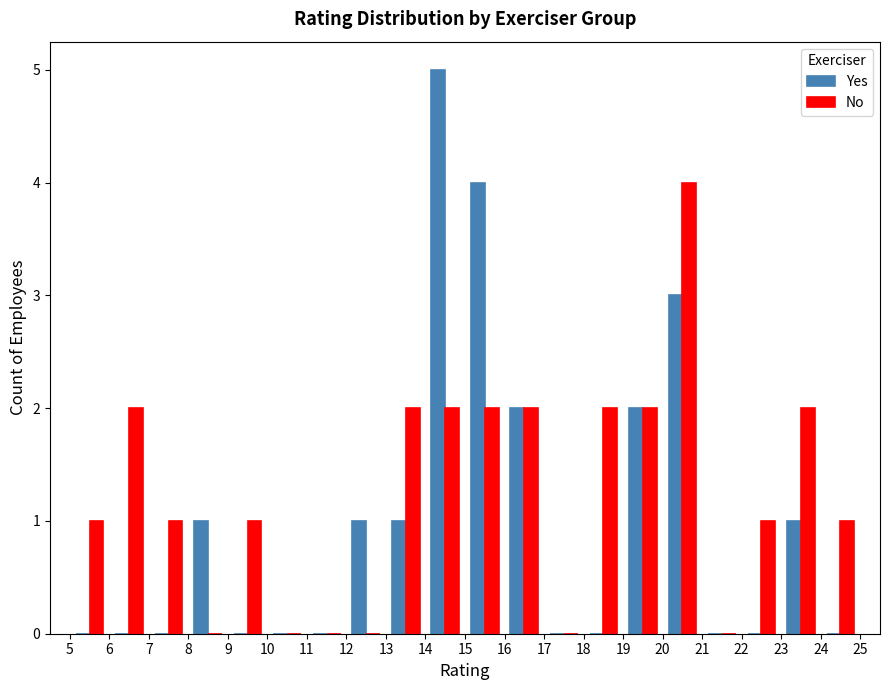

What is the highest value of the Yes series?

5